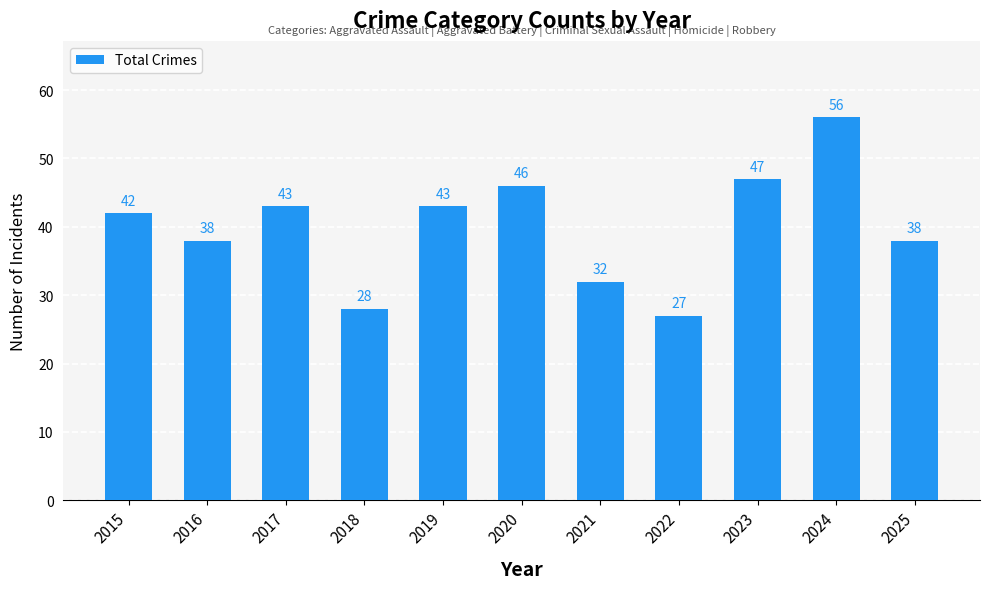

Which category has the highest value across all series?

2024